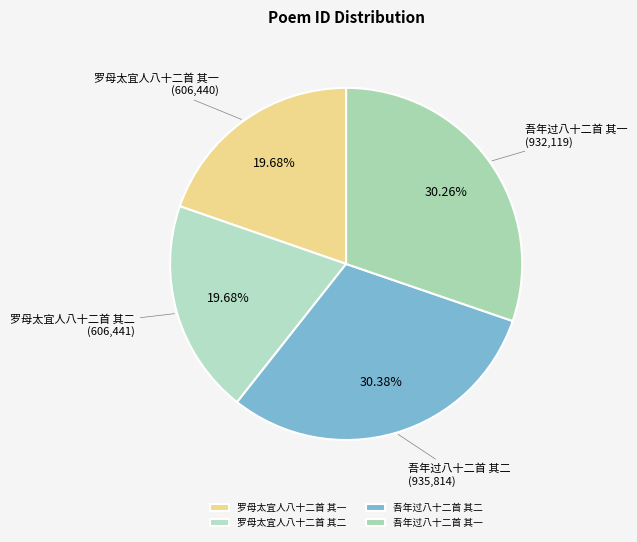

To the nearest percent, what percentage of the pie is 吾年过八十二首 其一?

30%